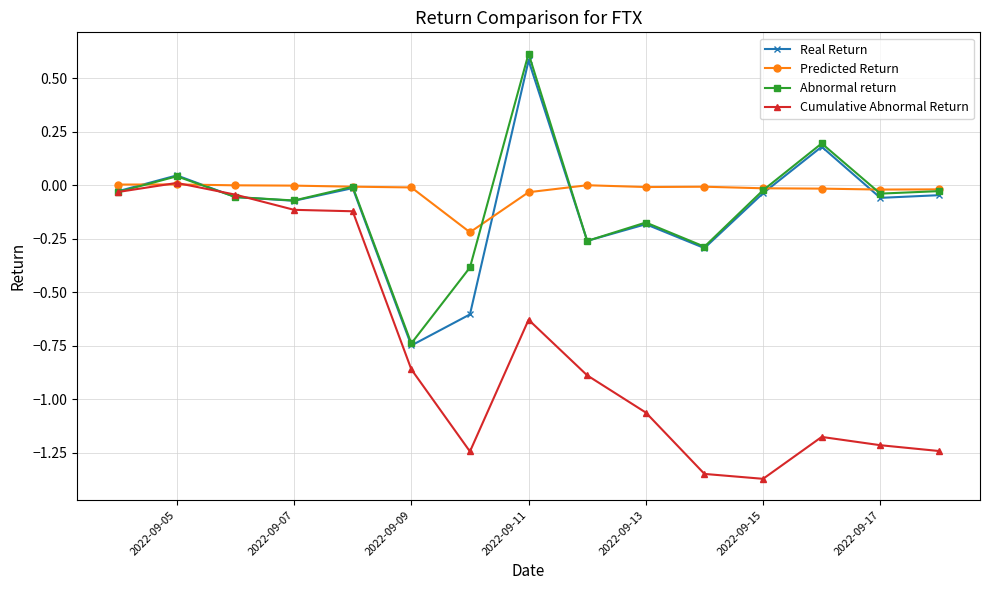

What are all the series names shown in the legend?

Real Return, Predicted Return, Abnormal return, Cumulative Abnormal Return